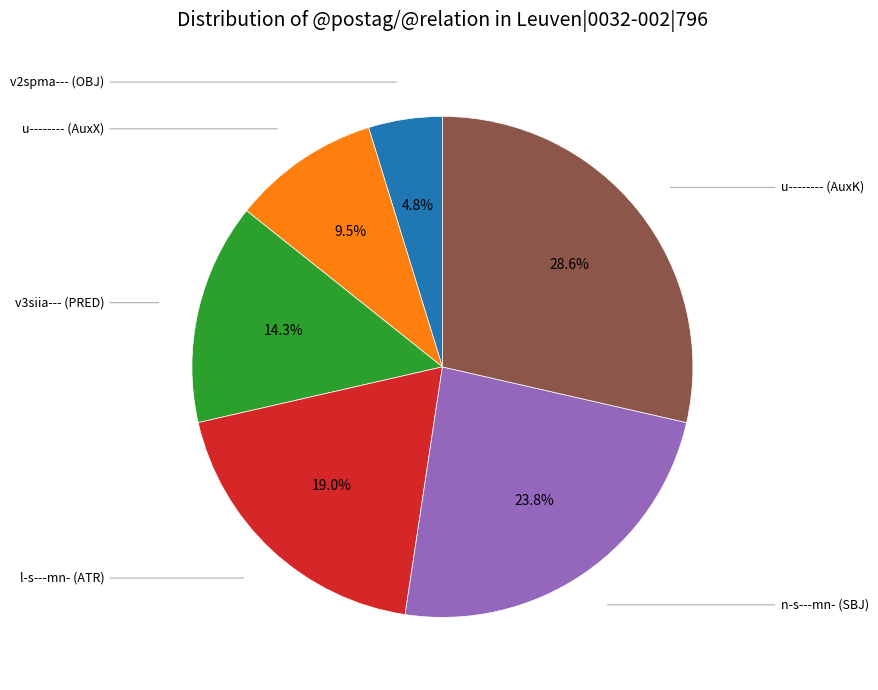

Is there any slice that represents more than half of the pie?

No